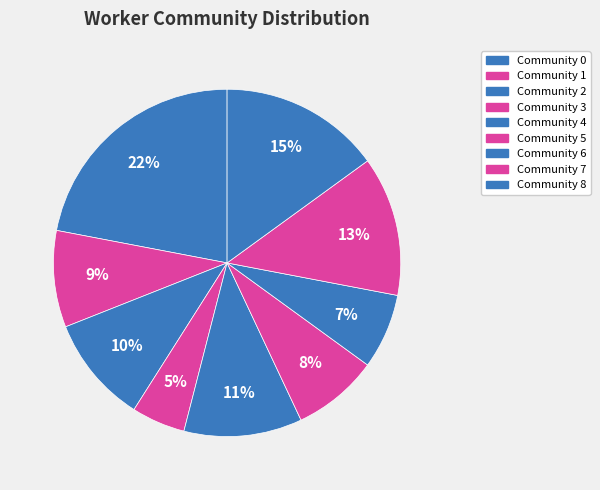

What percentage is the Community 7 slice, to the nearest percent?

13%